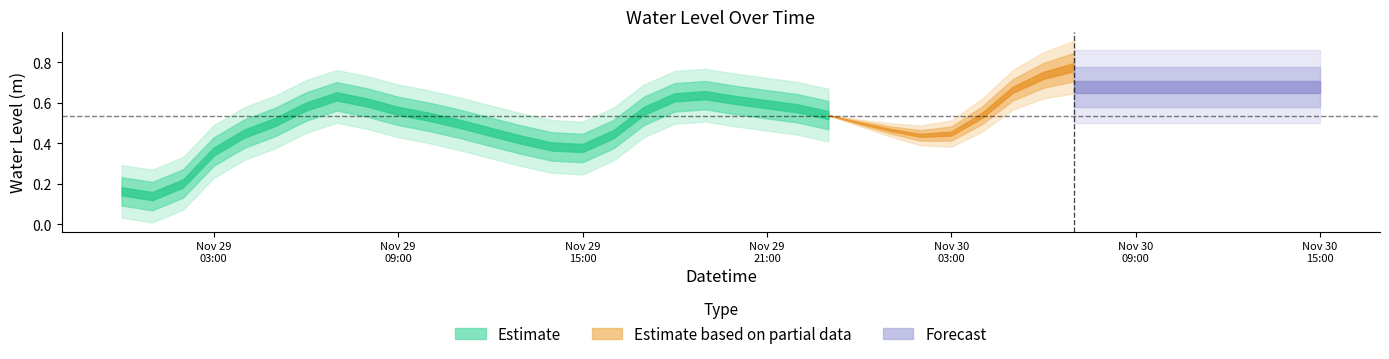

The value at 2022-11-29 02:00 is 0.1. True or false?

False